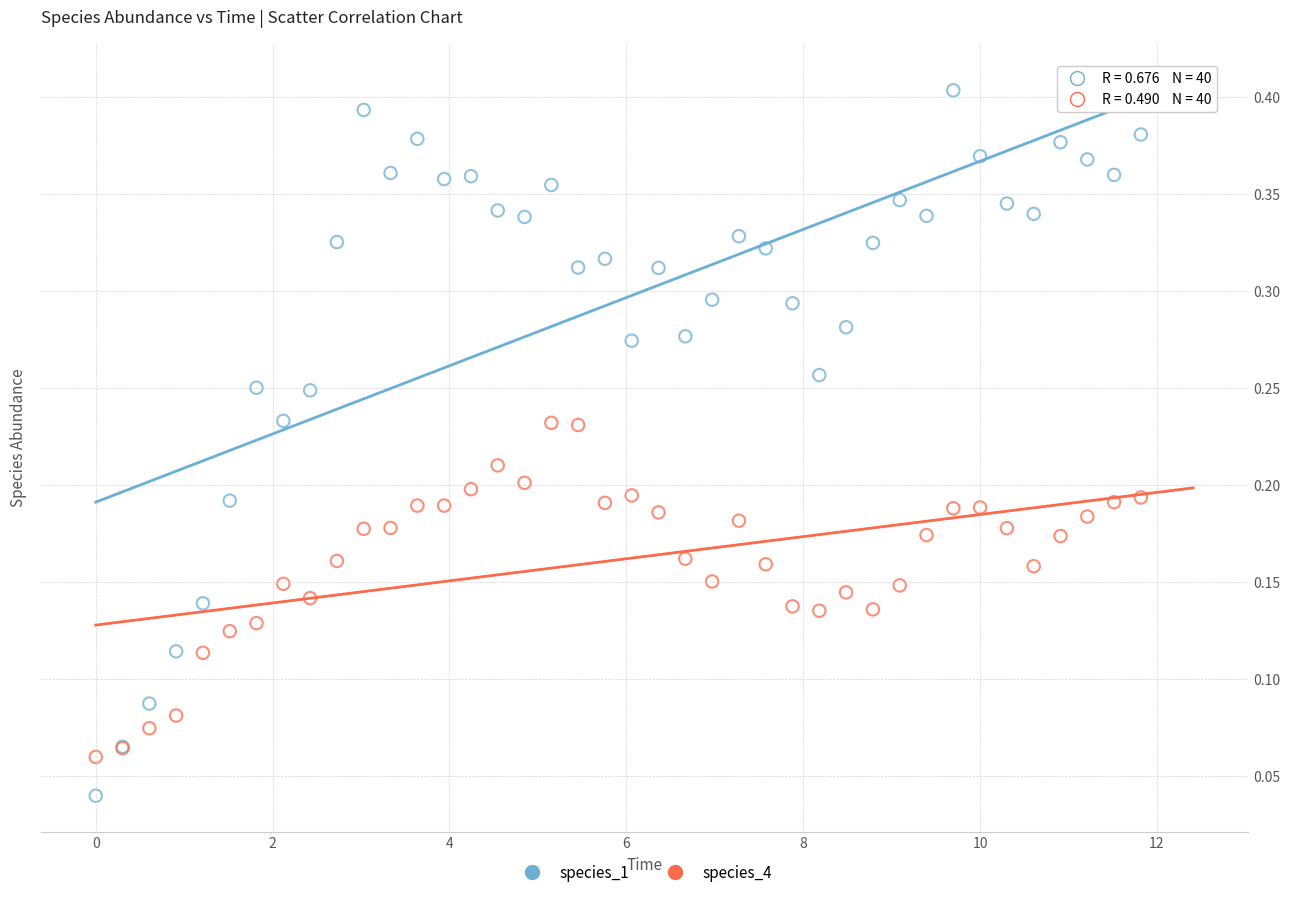

What is the X range (max minus min) for the scatter plot?

11.8